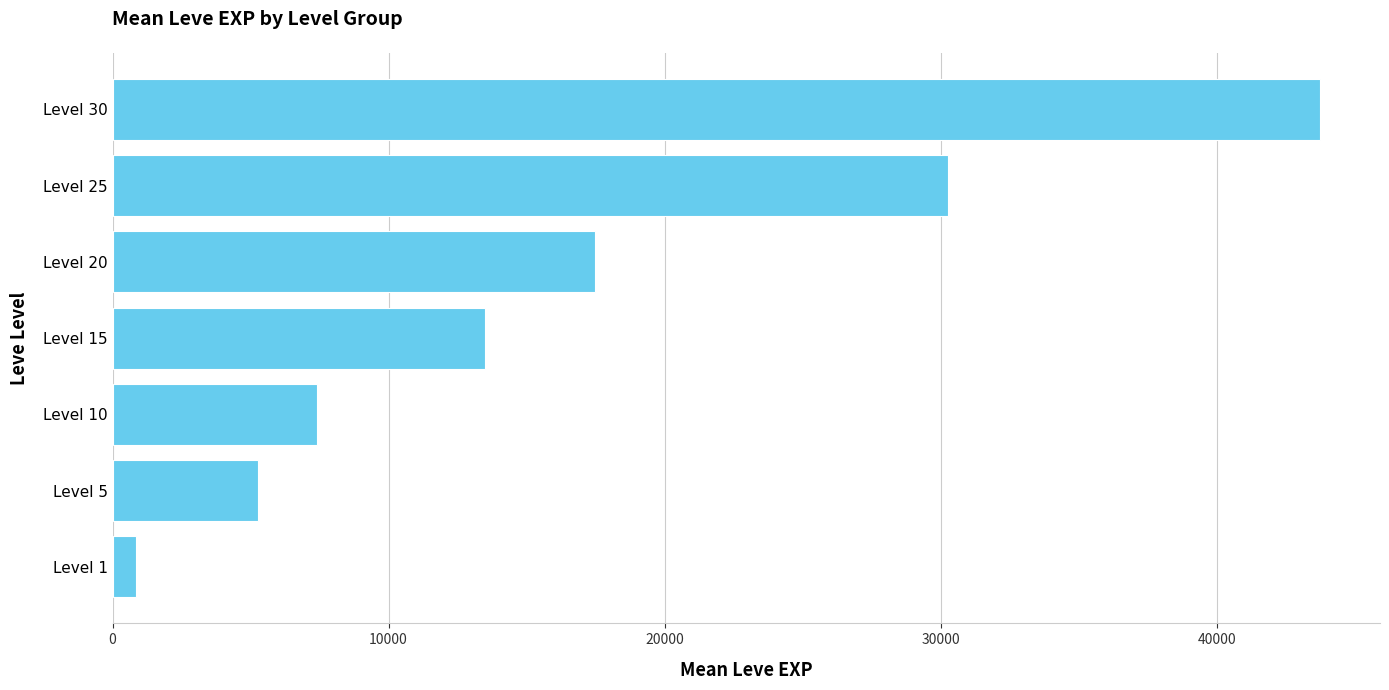

What is the average value?

16930.2